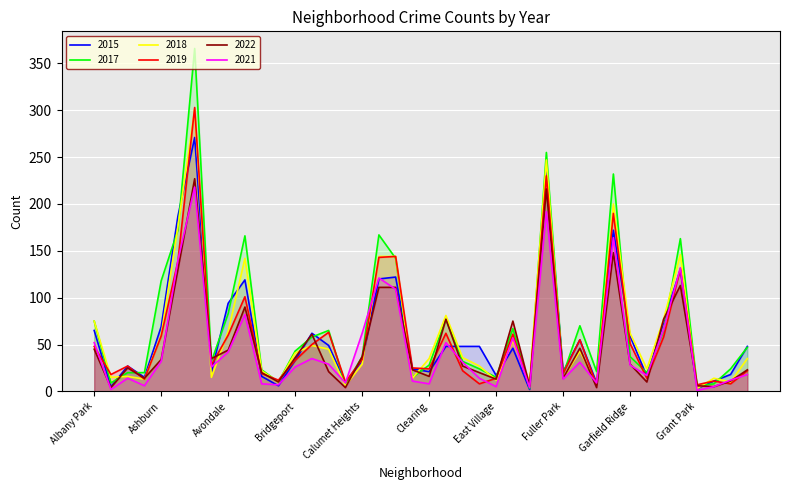

Does the chart display data point markers on the line(s)?

No